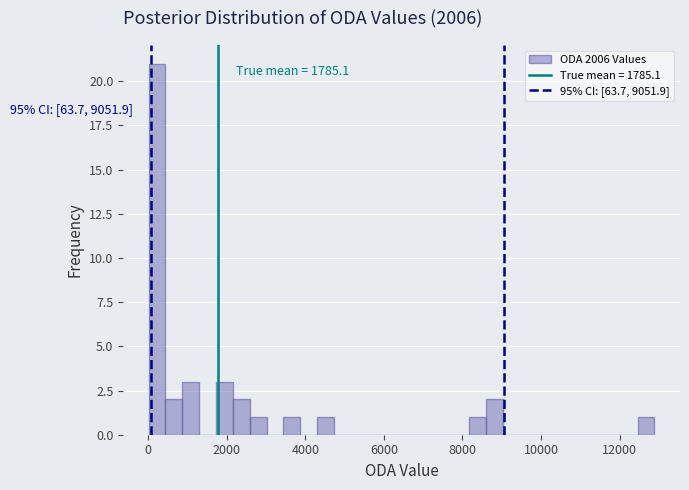

Read against the x-axis, roughly where is the centre of the tallest bar?

200